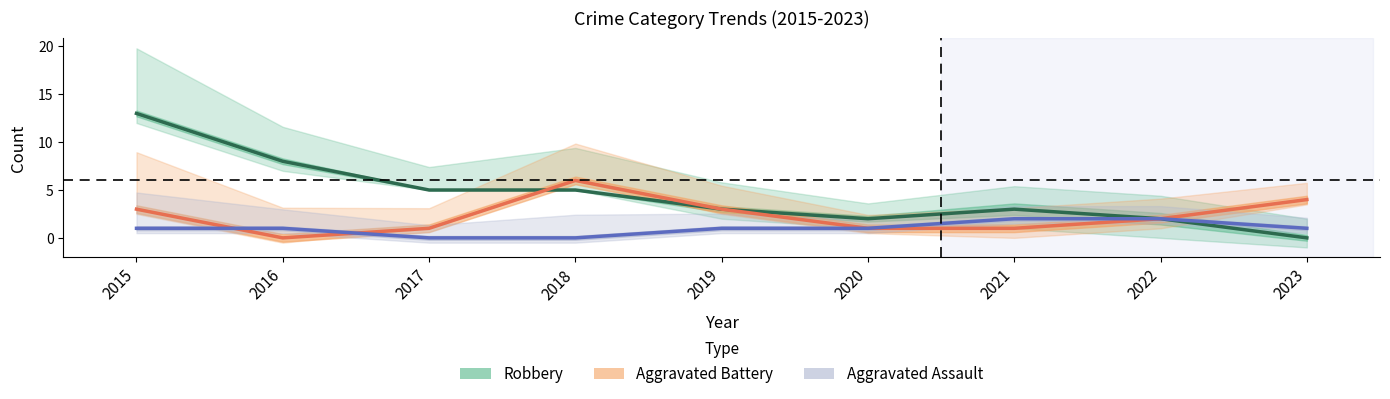

At how many categories does at least one series exceed 11?

1